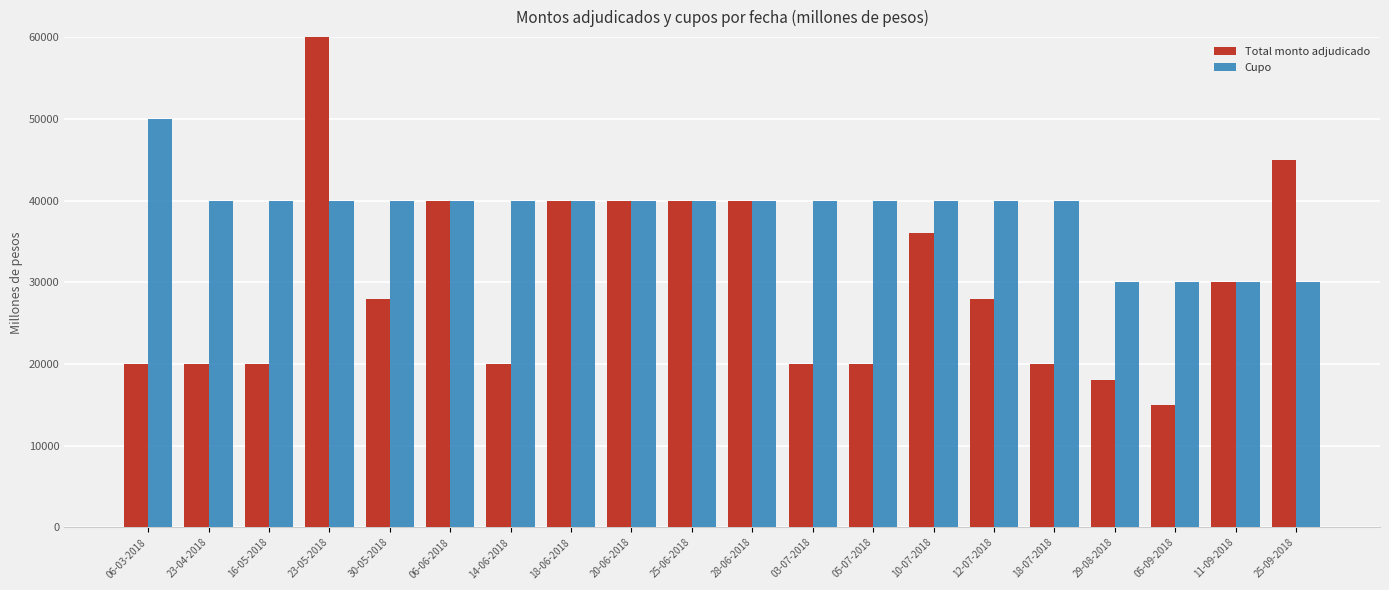

How many groups of bars are there?

20